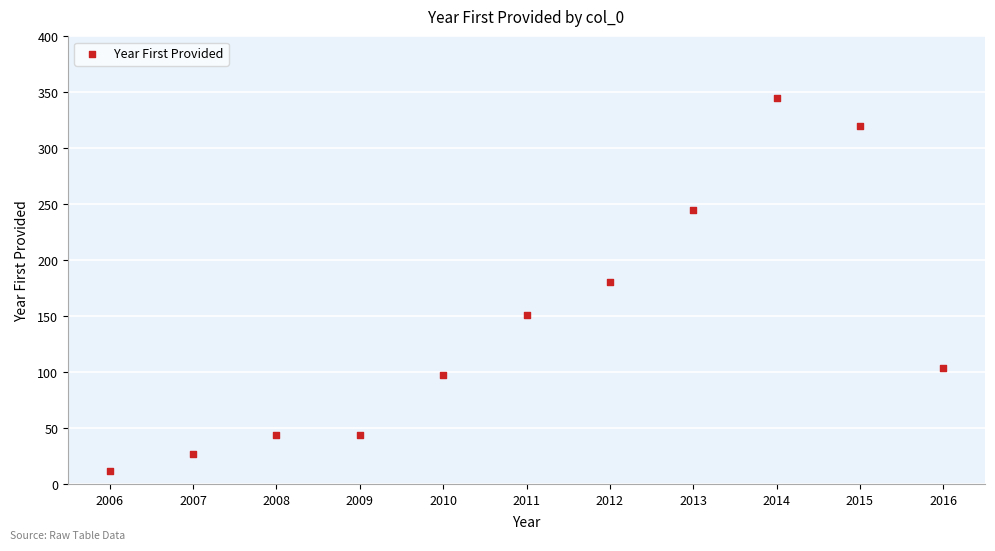

What is the average Y value?

143